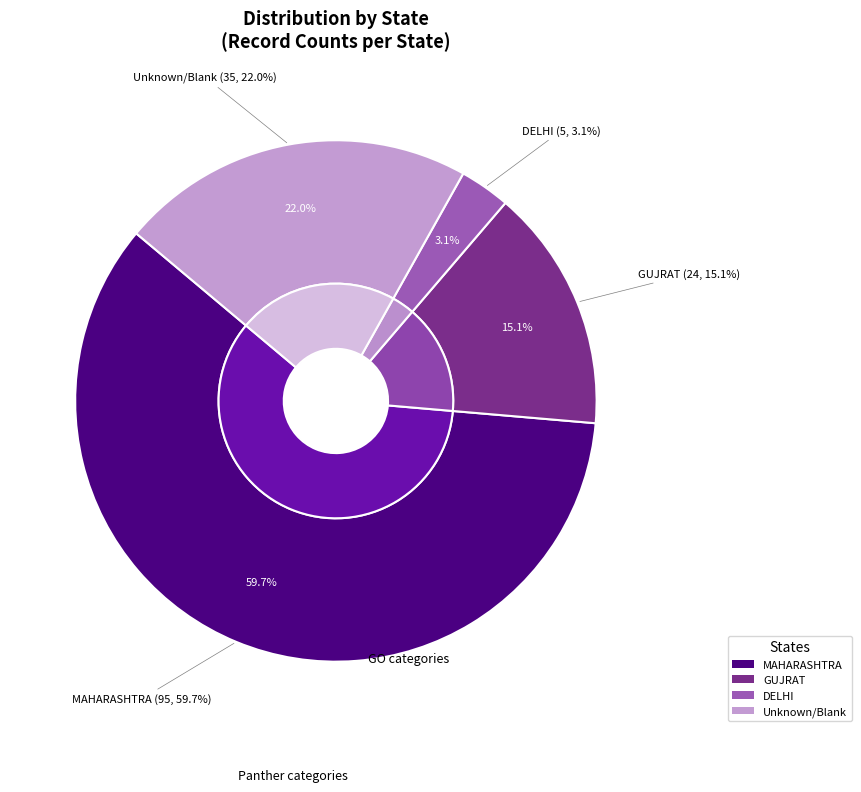

Approximately how many times larger is the value at MAHARASHTRA compared to ?

2.7